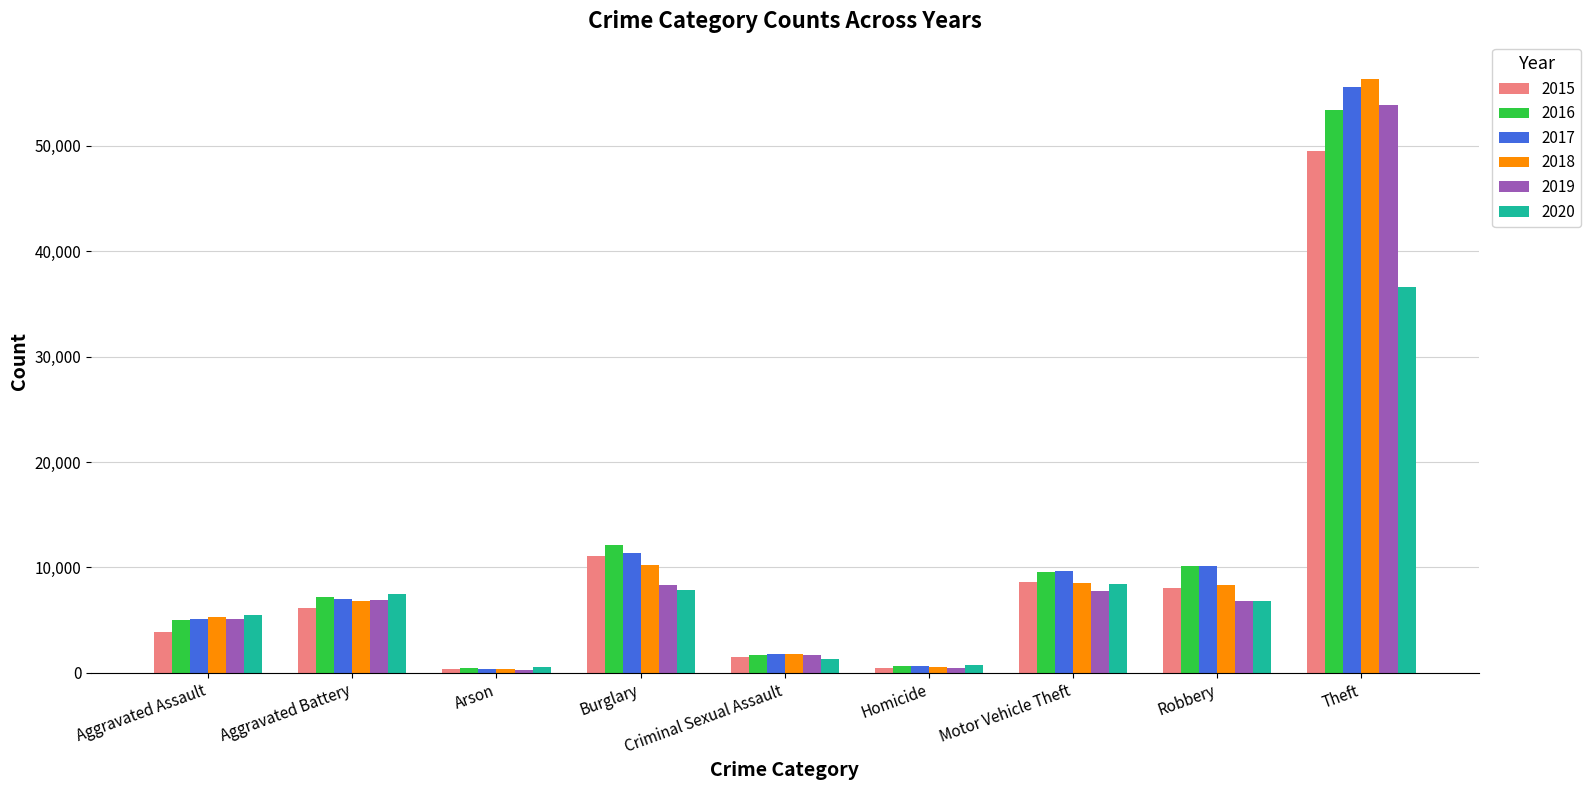

At which category is the sum across all series the highest?

Theft